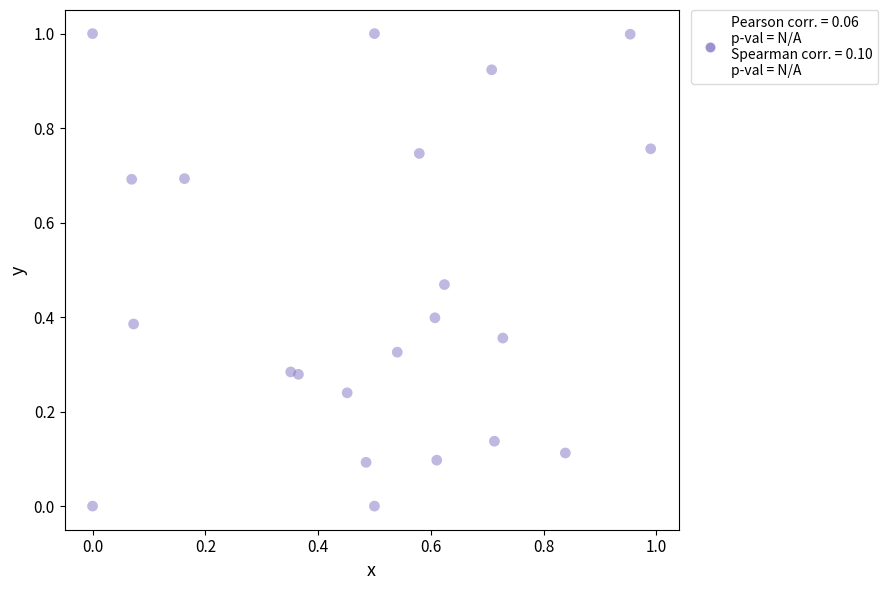

What is the range of Y values (max minus min)?

1.0